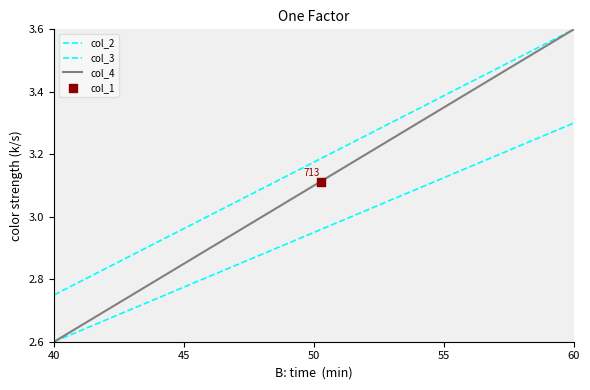

Does the chart have visible grid lines?

No